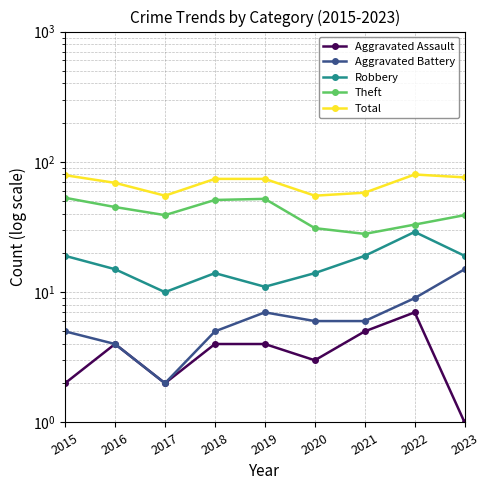

What is the difference between the Aggravated Assault values at 2020 and 2023?

2